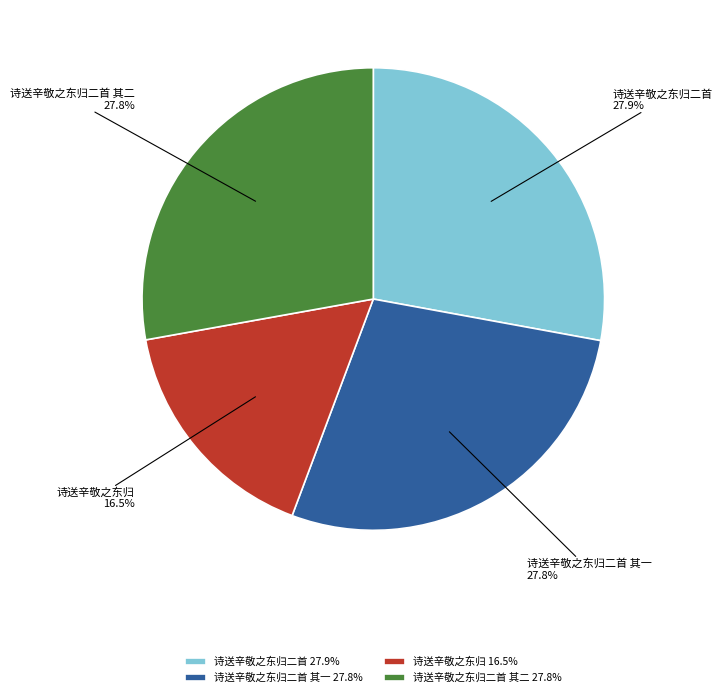

How many segments does this pie chart have?

4